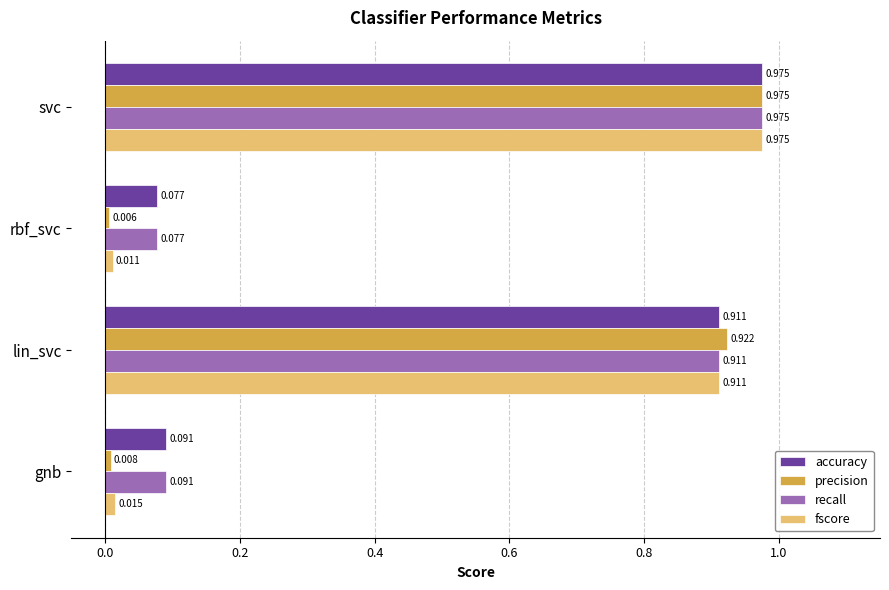

Which label corresponds to the largest value in the chart?

svc